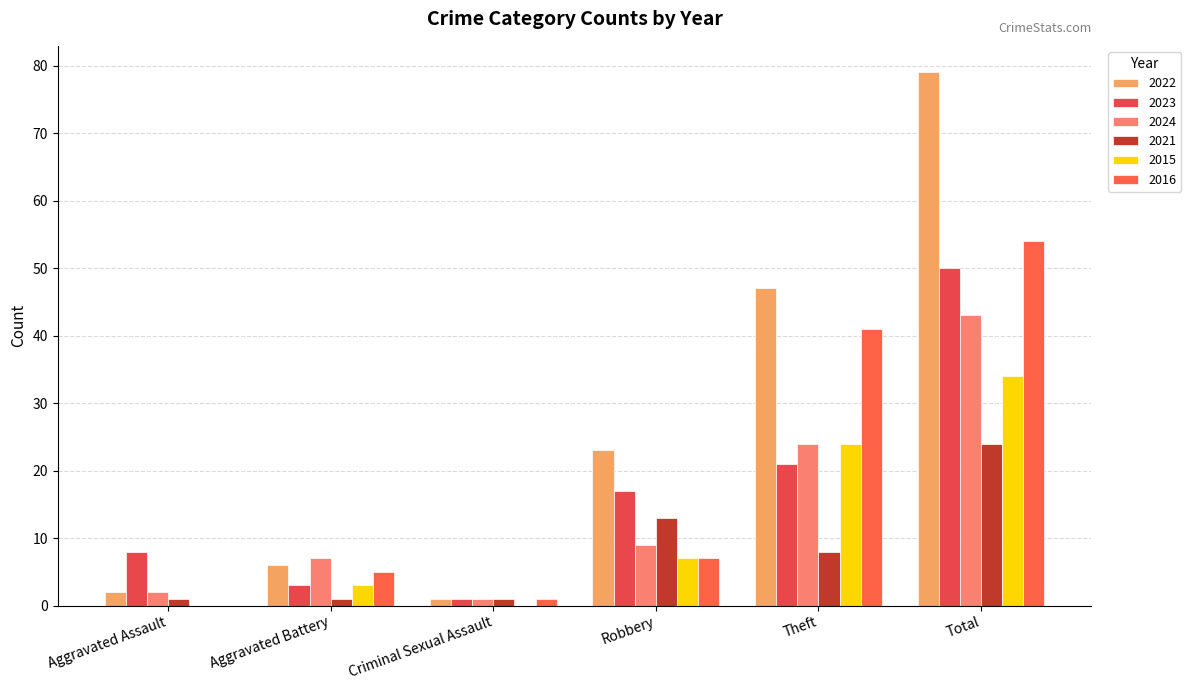

What is the sum of all 2015 values?

68